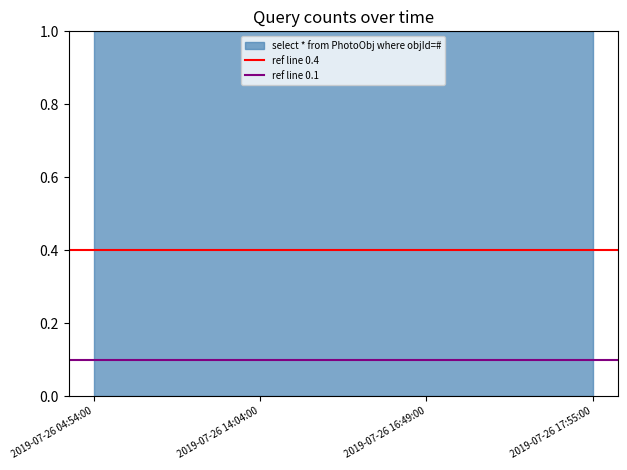

True or false: ref line 0.1 has a value of 0.1 at 2019-07-26 04:54:00.

True